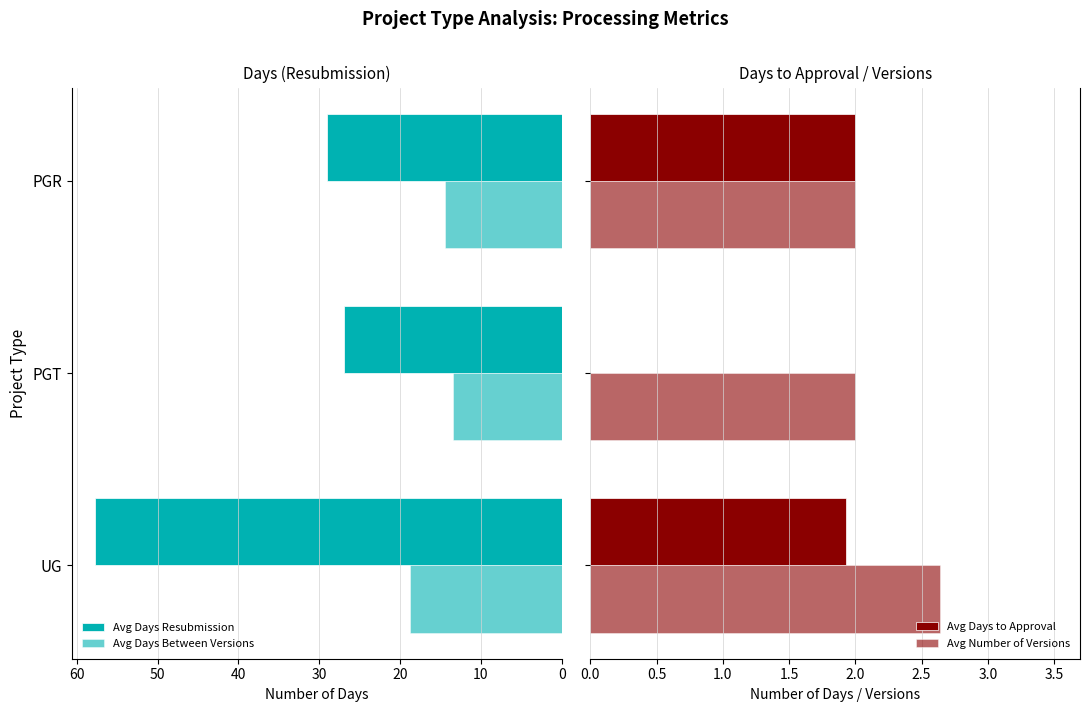

Rank the series at PGR from highest to lowest value.

Avg Days Resubmission, Avg Days Between Versions, Avg Days to Approval, Avg Number of Versions